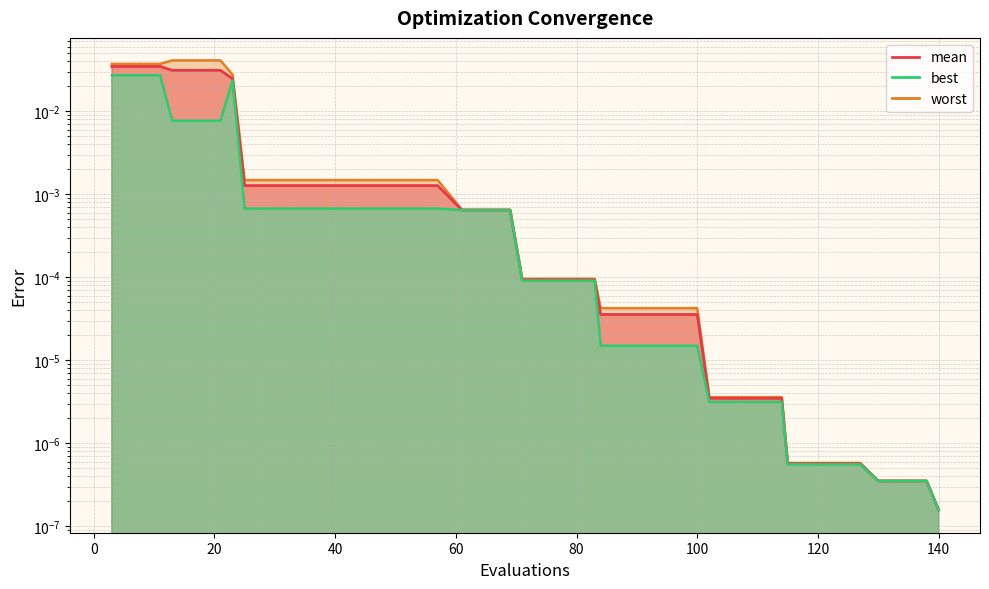

The value of worst at 96 is 0.0. True or false?

True